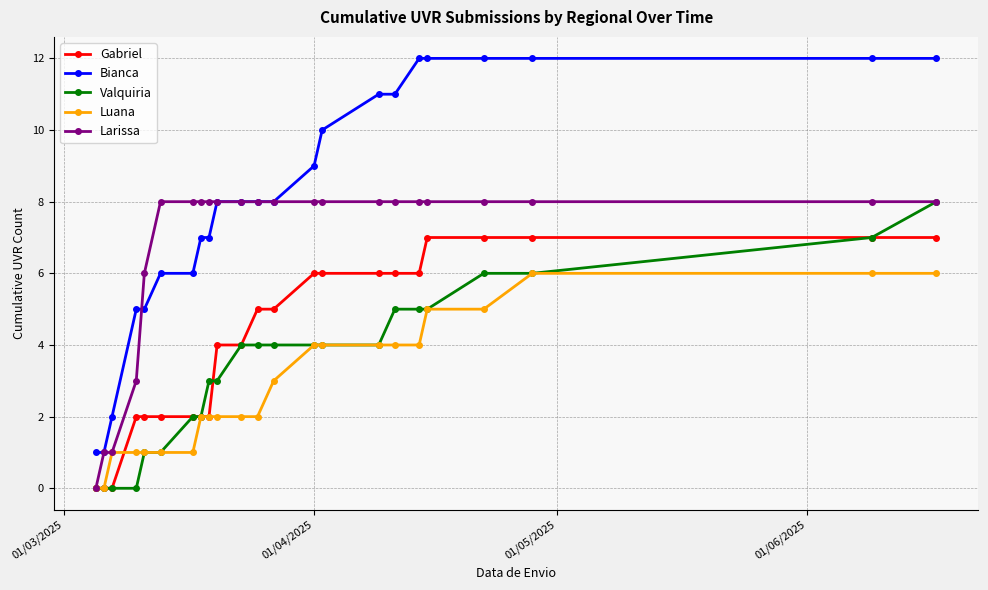

At how many categories does at least one series exceed 3?

20